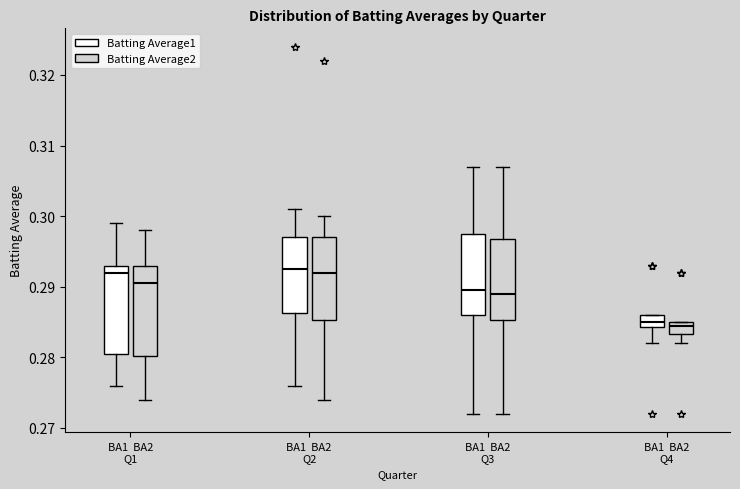

Reading left to right, read every box against the y-axis: the position of its median line, the range the box covers, and the ends of its whiskers. The values are not printed on the chart, so give them approximately, as read against the axis.

BA1 BA2 Q1 (Batting Average1): median 0.292, box 0.281 to 0.293, whiskers 0.276 to 0.299
BA1 BA2 Q1 (Batting Average2): median 0.291, box 0.280 to 0.293, whiskers 0.274 to 0.298
BA1 BA2 Q2 (Batting Average1): median 0.293, box 0.286 to 0.297, whiskers 0.276 to 0.301
BA1 BA2 Q2 (Batting Average2): median 0.292, box 0.285 to 0.297, whiskers 0.274 to 0.300
BA1 BA2 Q3 (Batting Average1): median 0.290, box 0.286 to 0.298, whiskers 0.272 to 0.307
BA1 BA2 Q3 (Batting Average2): median 0.289, box 0.285 to 0.297, whiskers 0.272 to 0.307
BA1 BA2 Q4 (Batting Average1): median 0.285, box 0.284 to 0.286, whiskers 0.282 to 0.286
BA1 BA2 Q4 (Batting Average2): median 0.285 (just below the box's upper edge), box 0.283 to 0.285, whiskers 0.282 to 0.285